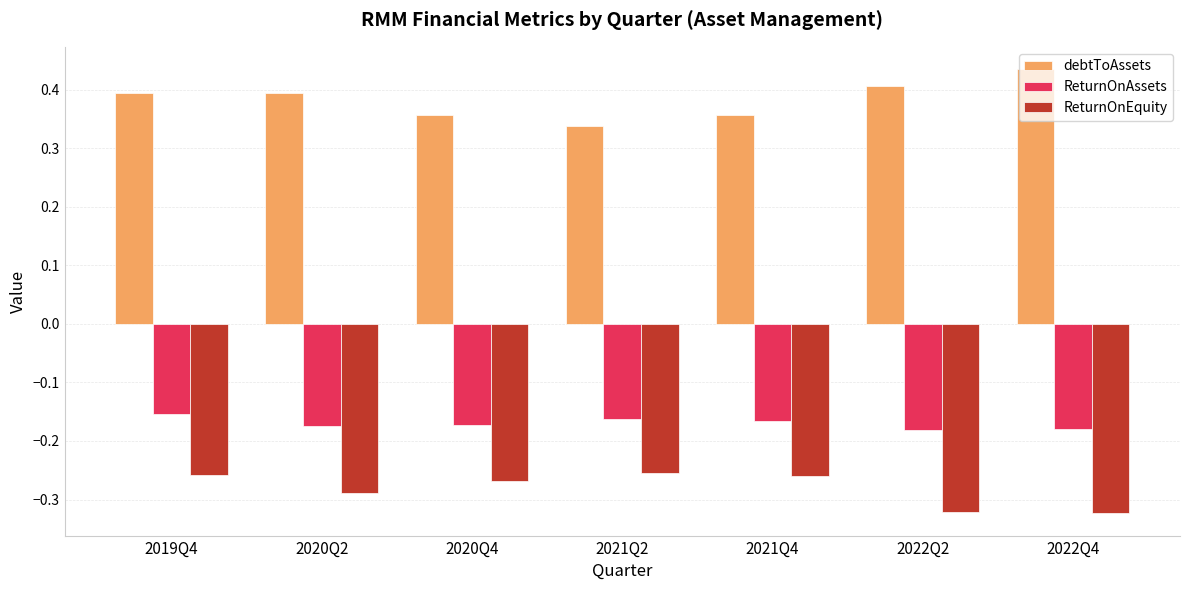

The ReturnOnAssets series shows -0.1 at 2019Q4. True or false?

False